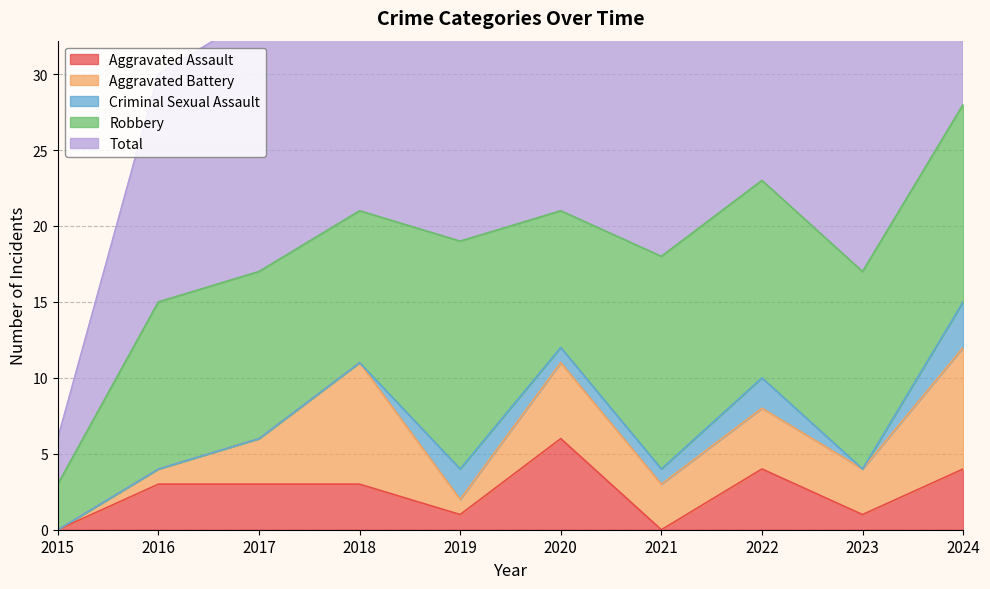

What is the difference between the highest and lowest values at 2020?

20